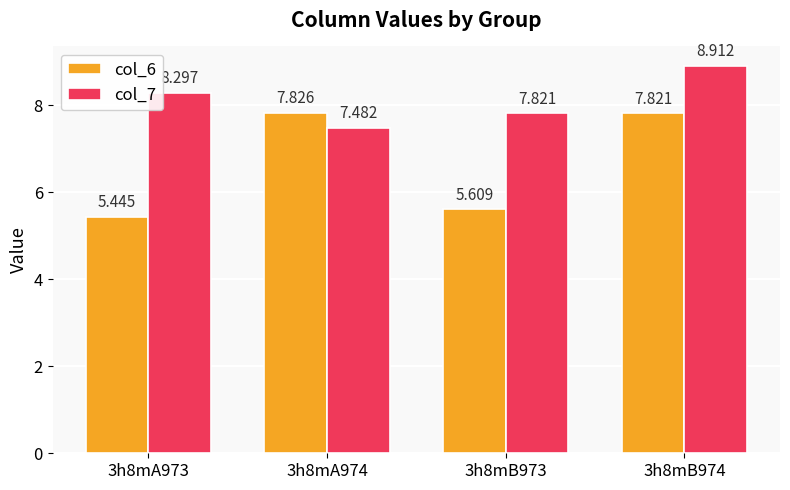

Is the value of col_6 at 3h8mA973 greater than the value of col_7 at 3h8mB974?

No